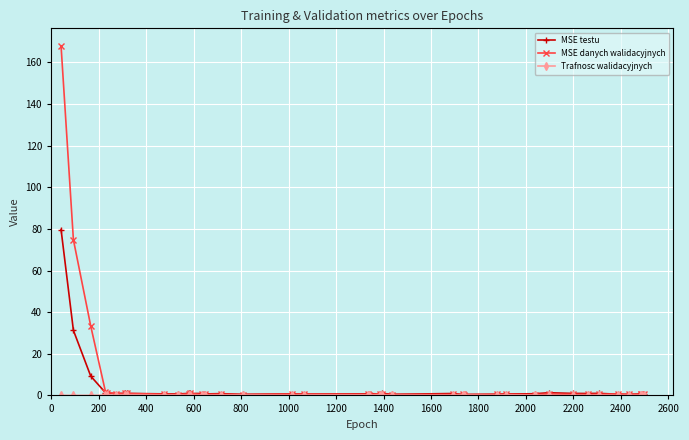

Which series has the widest spread of values?

MSE danych walidacyjnych